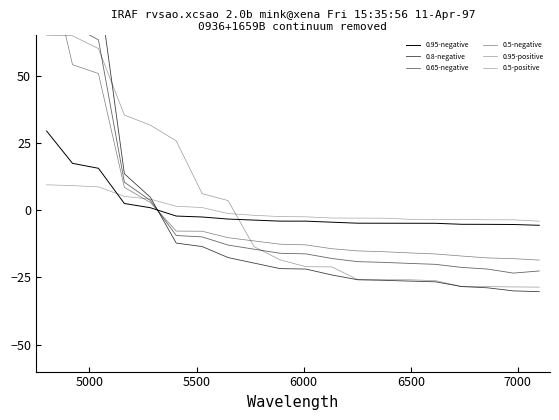

What is the value of the 0.5-positive point at the 5th from the left?

4.1